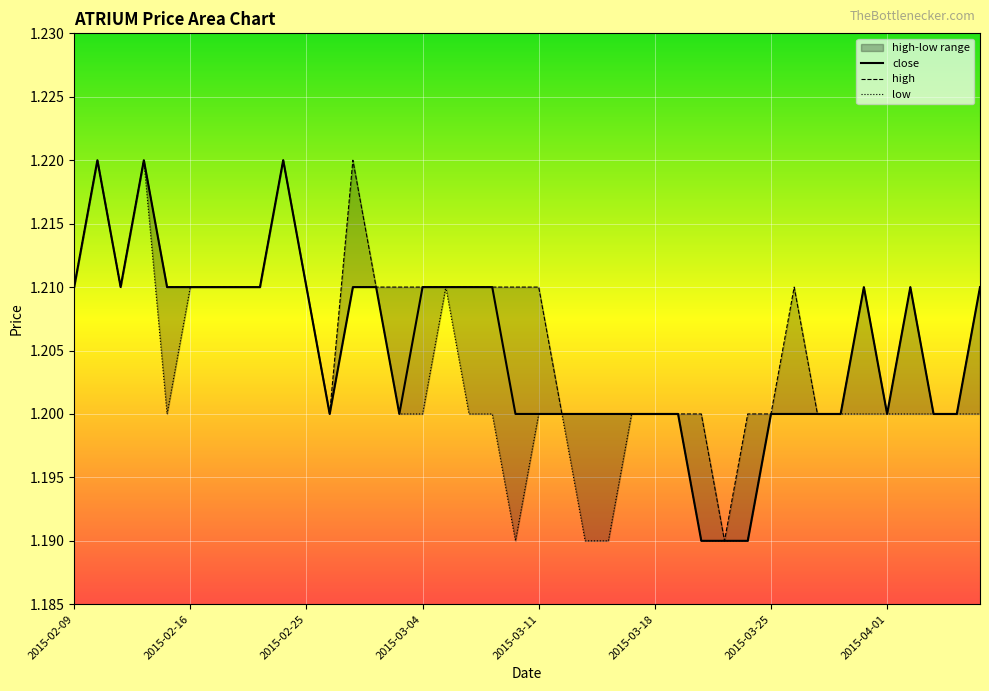

List the series in order of their overall mean, highest first.

high, close, low